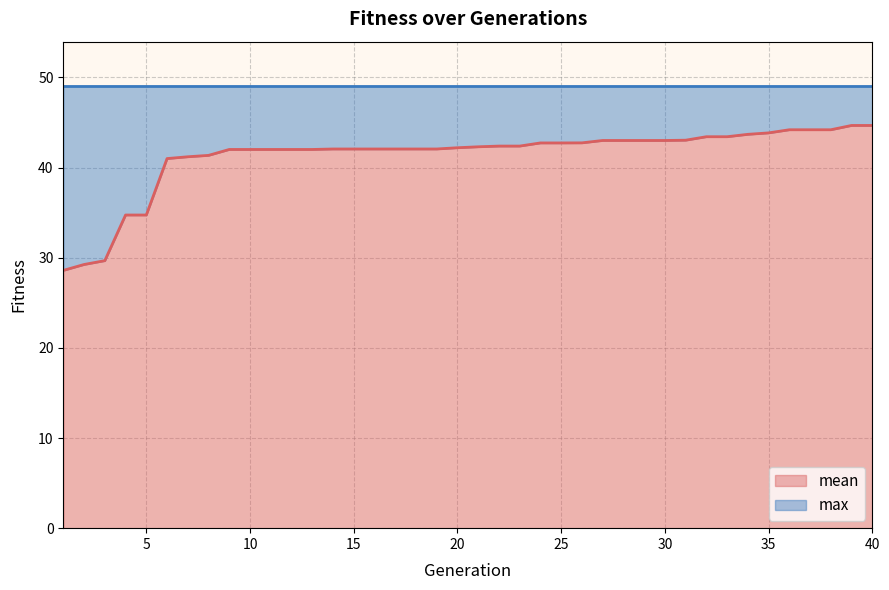

What is the lowest value of the mean series?

28.6